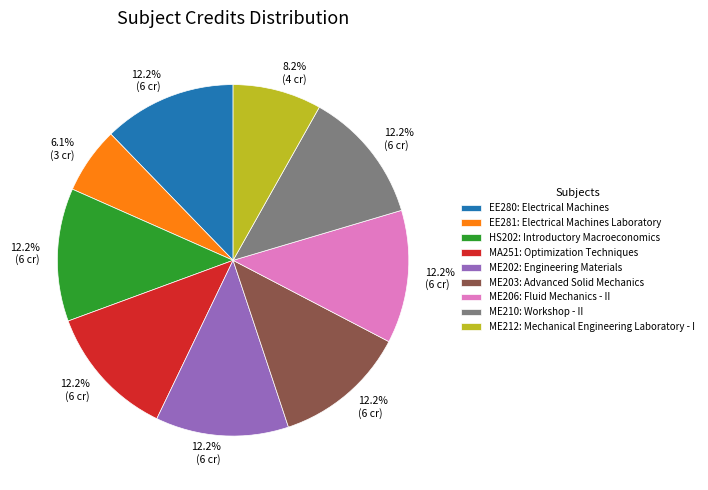

Is ME212 the majority of the pie?

No